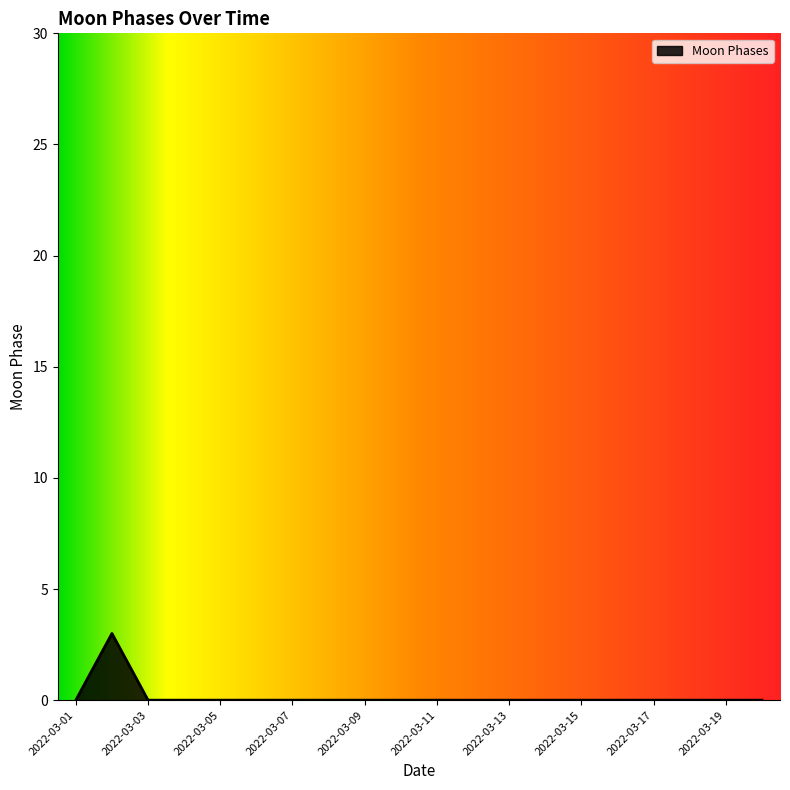

What is the difference between the maximum and minimum values?

3